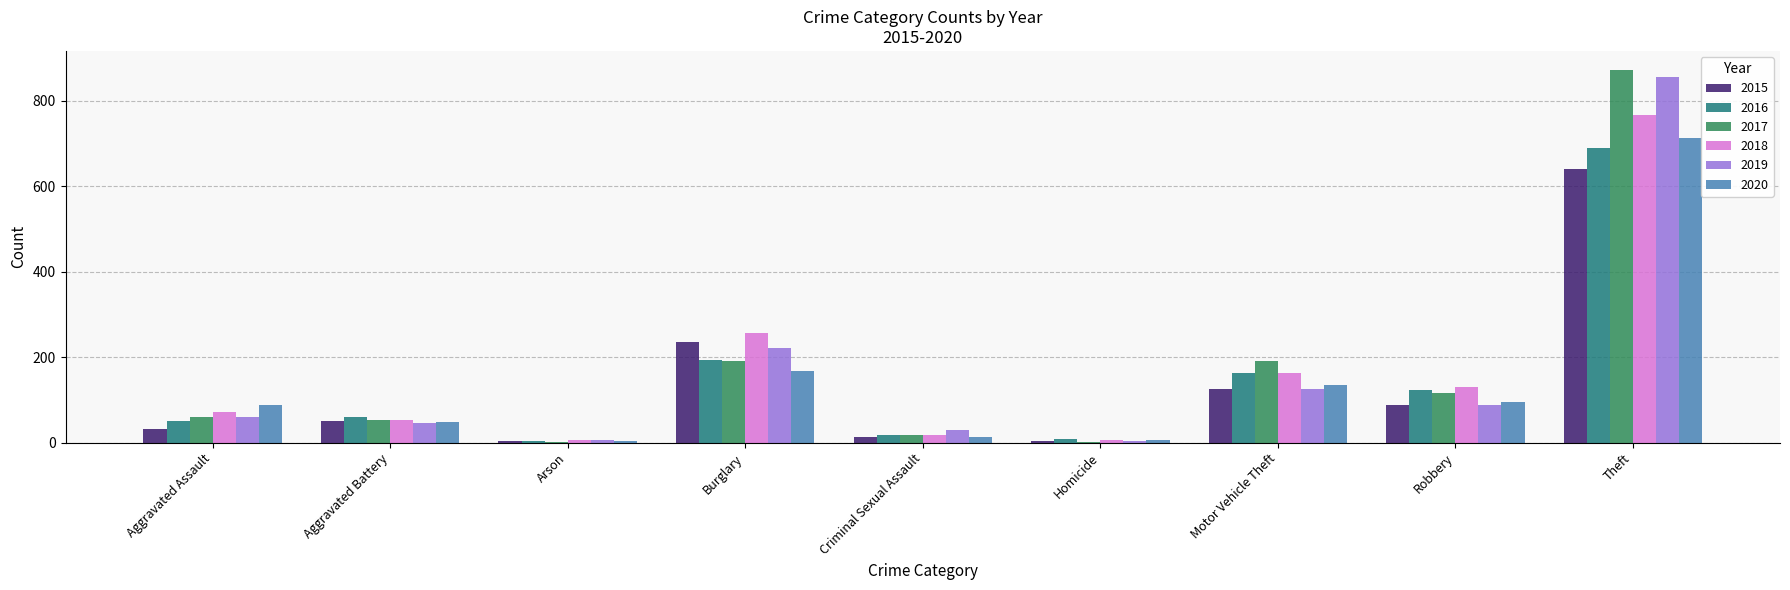

What is the average value of the 2017 series?

167